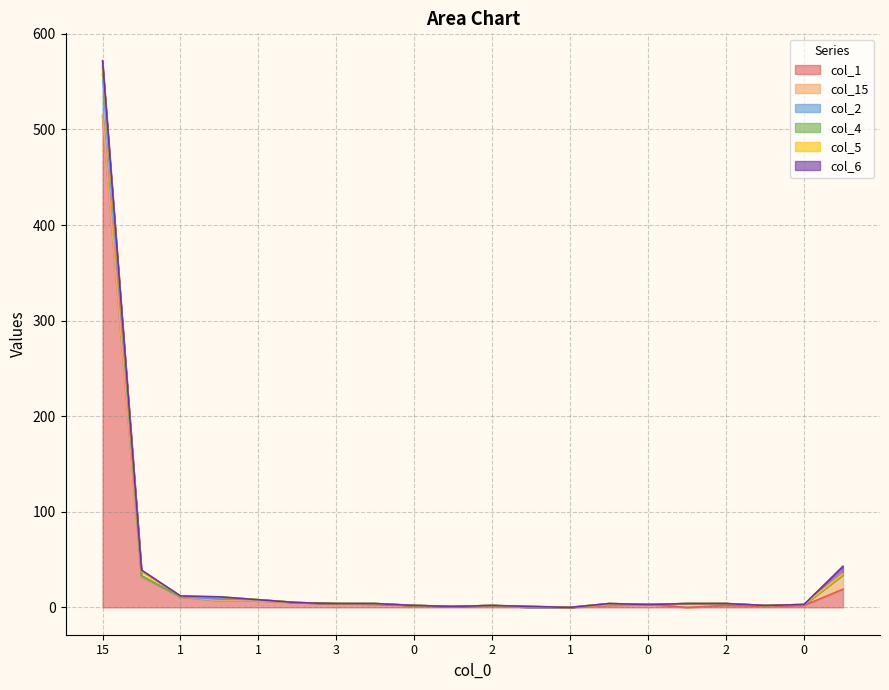

Which series has the largest range (max minus min)?

col_1